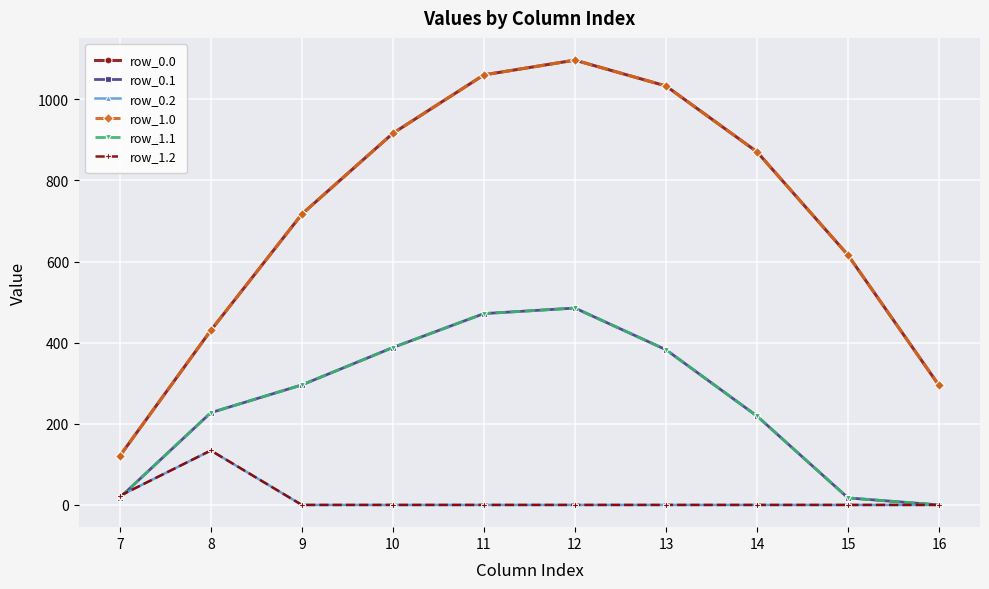

In row_1.1, how many points are higher than both neighbors (excluding endpoints)?

1